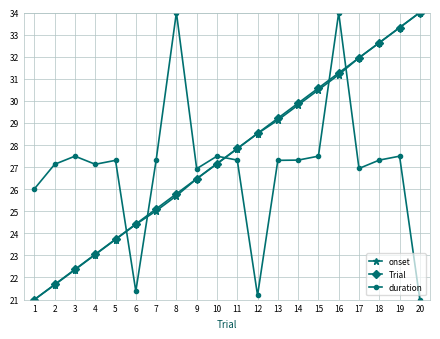

True or false: duration has more than 2 interior local peaks.

True